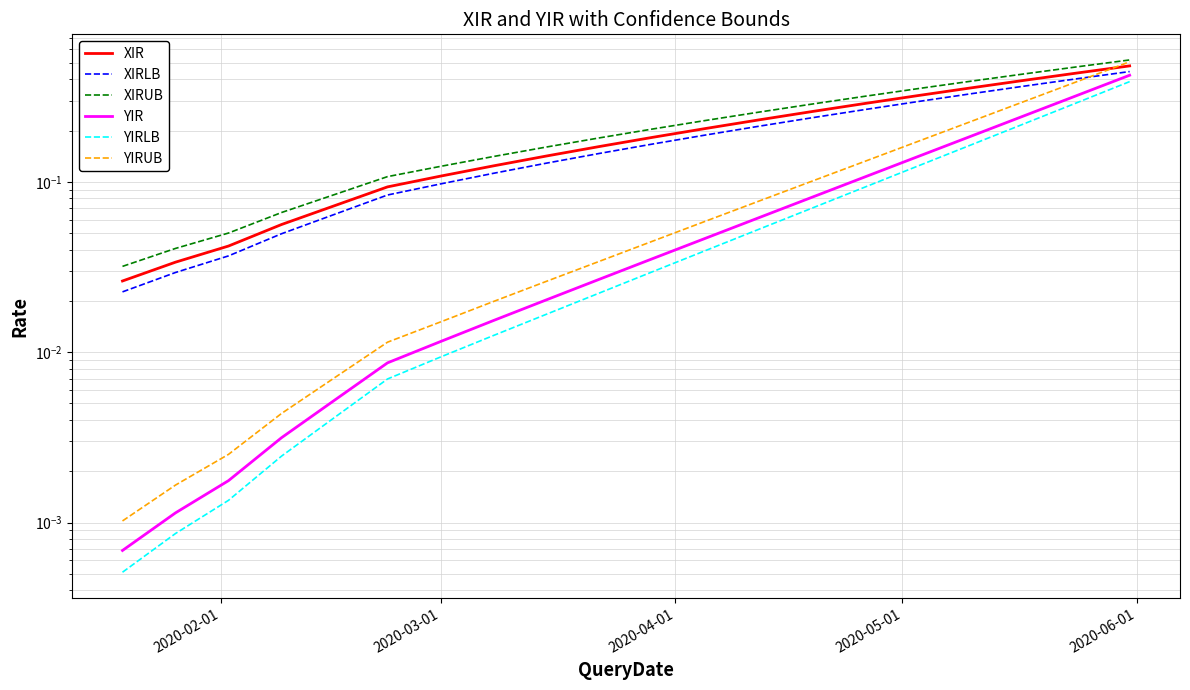

Is this an area chart (filled region under the line)?

No